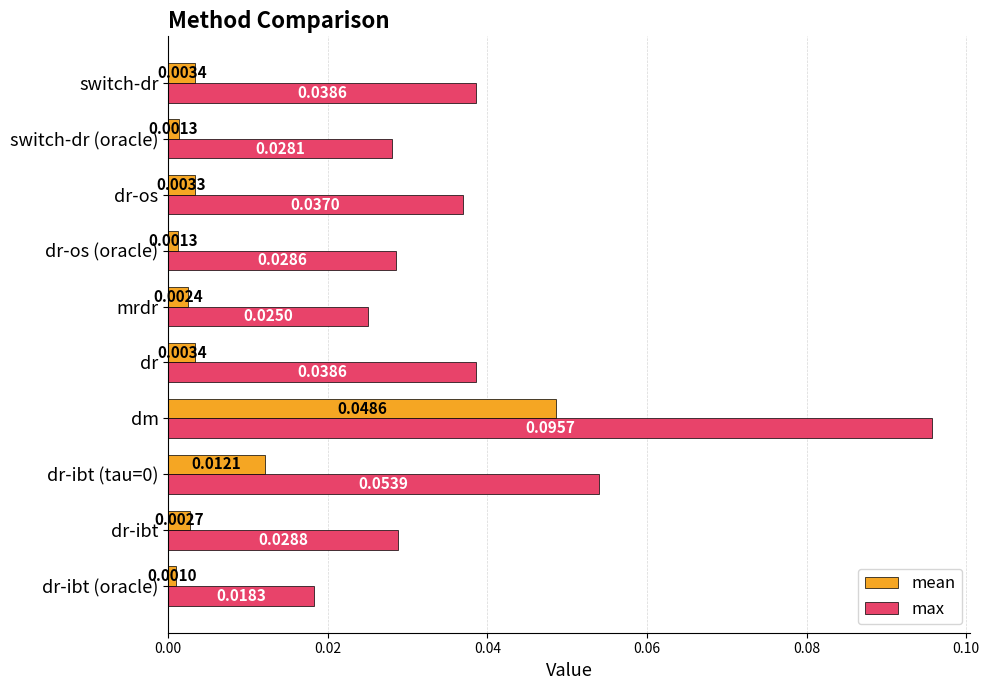

At which category does the chart reach its peak across all series?

dm